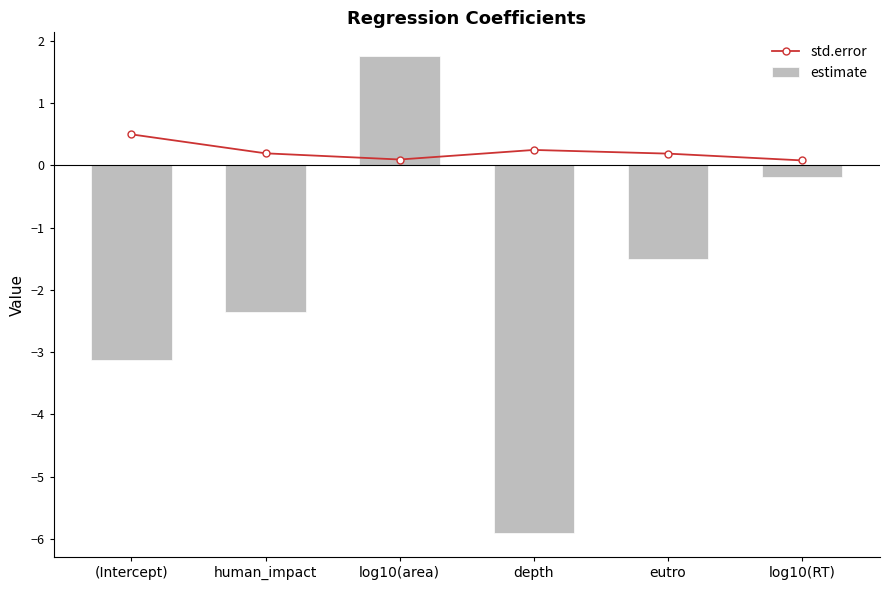

Where is estimate nearest to the value -2?

human_impact